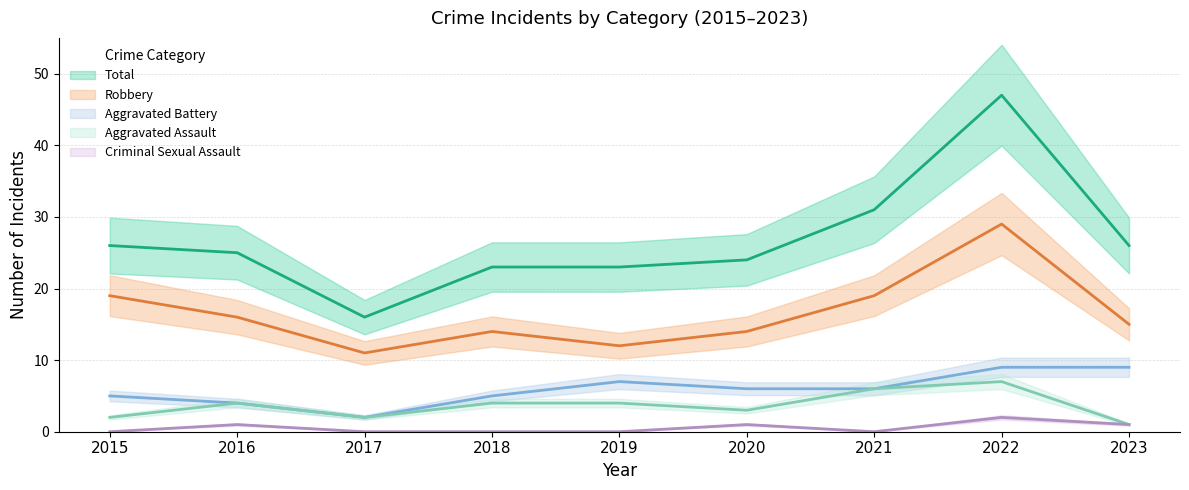

Which category has the highest value in the Criminal Sexual Assault series?

2022